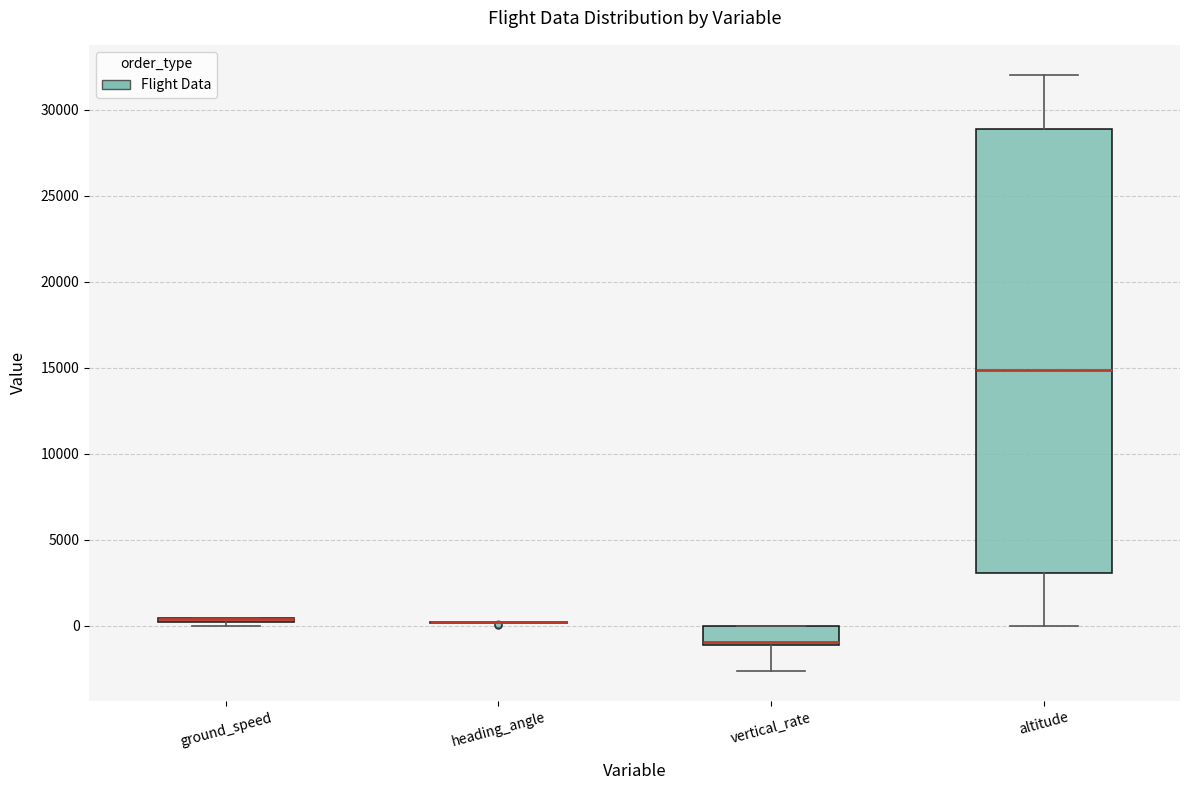

Comparing the boxes themselves (not the whiskers), which one is the tallest?

altitude